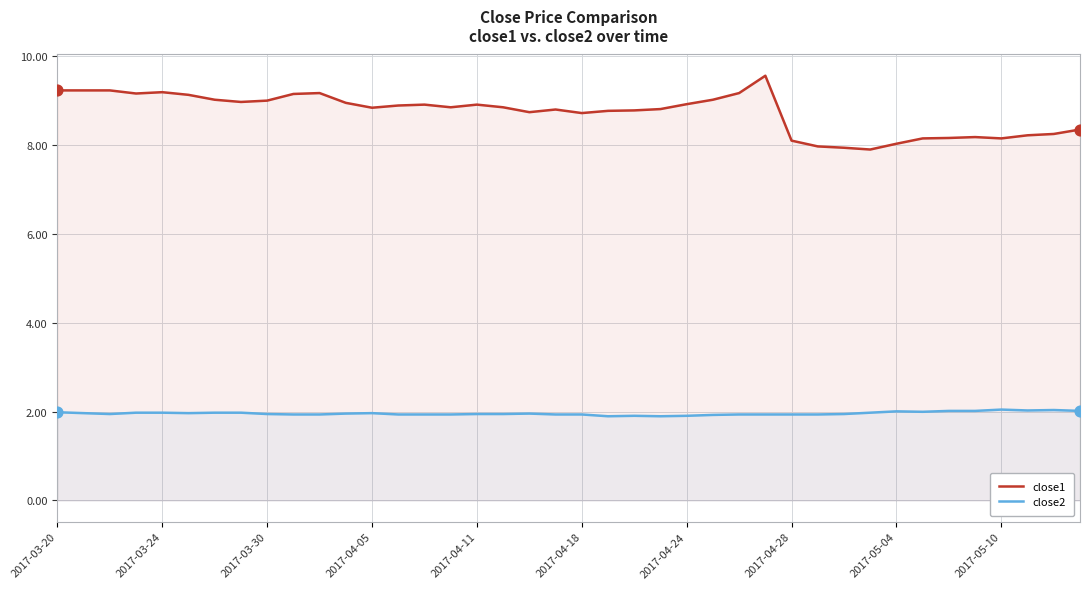

Which series has the widest spread of Y values?

close1